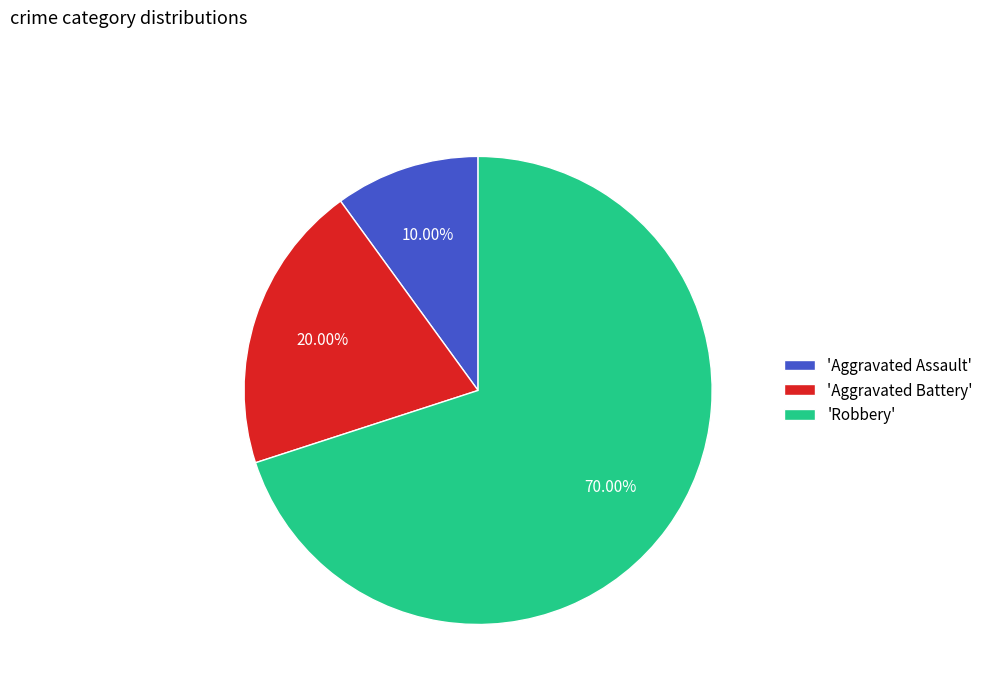

To the nearest percent, what is the difference between the largest and smallest slice percentages?

60%